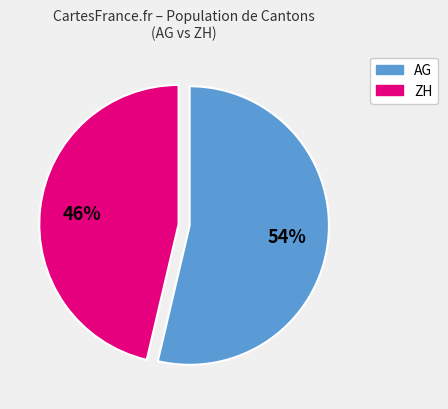

To the nearest percent, what is the average slice percentage?

50%